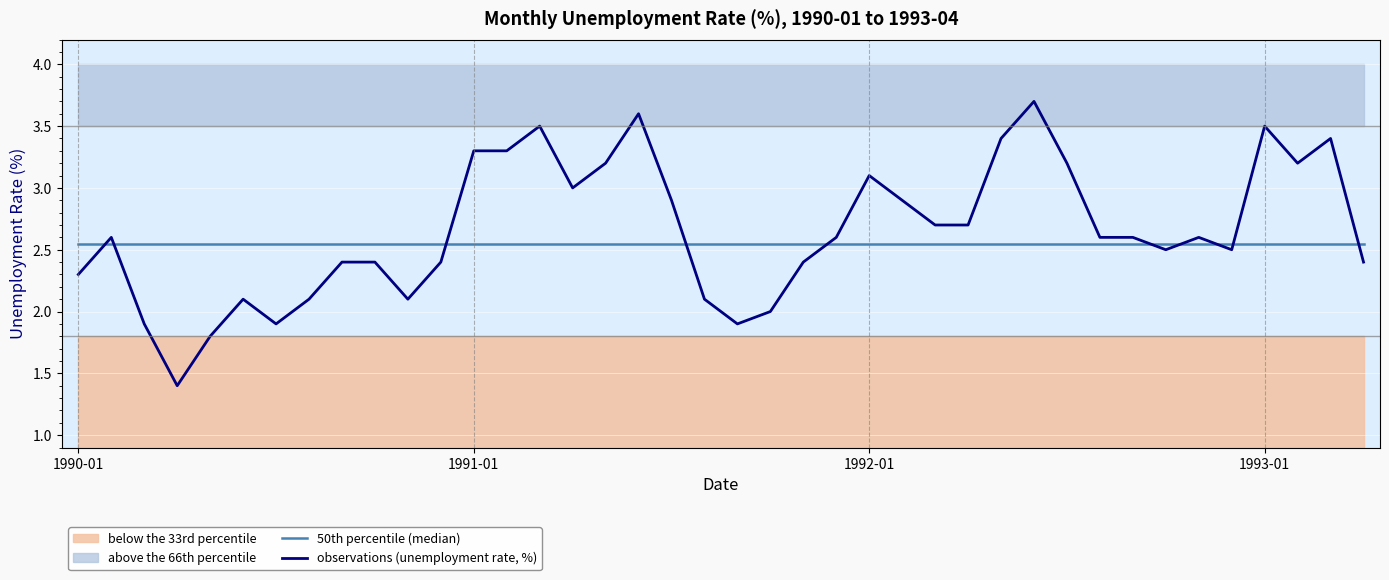

How many values in the observations (unemployment rate, %) series exceed 2?

34